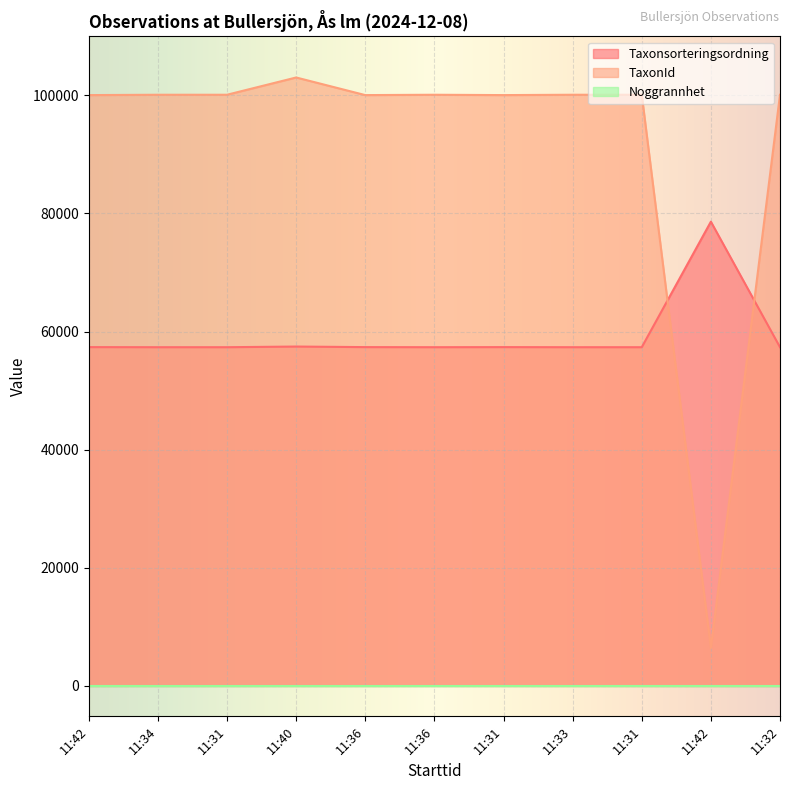

At which label is Taxonsorteringsordning closest to 67986?

11:40